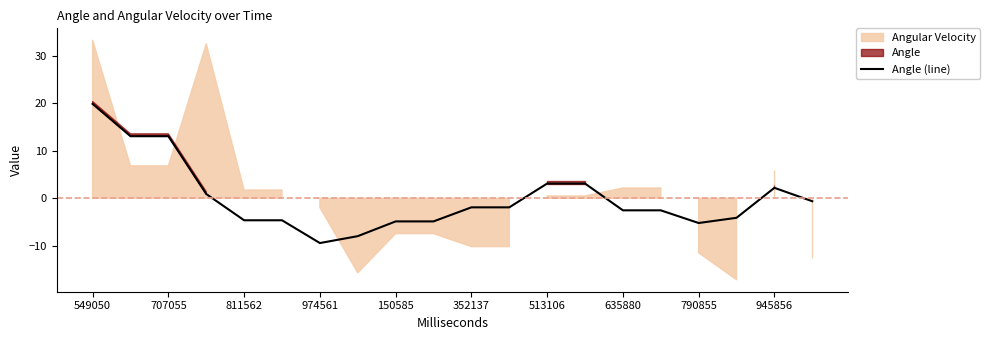

Reading right to left, extract all data points from this chart.

-0.6	2.2	-4.1	-5.2	-2.5	-2.5	3.1	3.1	-1.9	-1.9	-4.9	-4.9	-8.0	-9.4	-4.6	-4.6	0.9	13.1	13.1	19.9